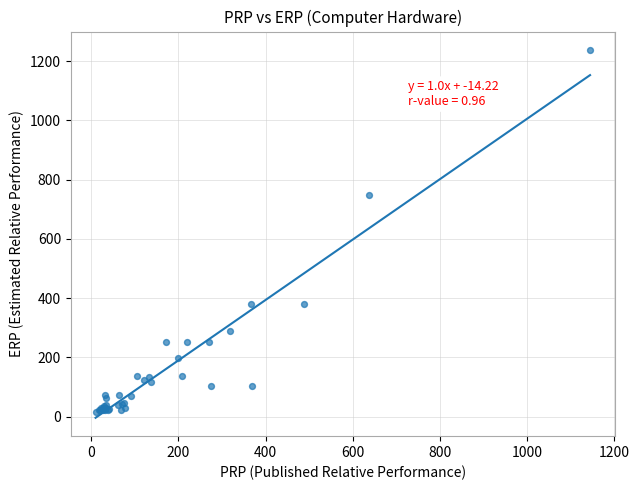

What Y value in the scatter plot is closest to 626?

749